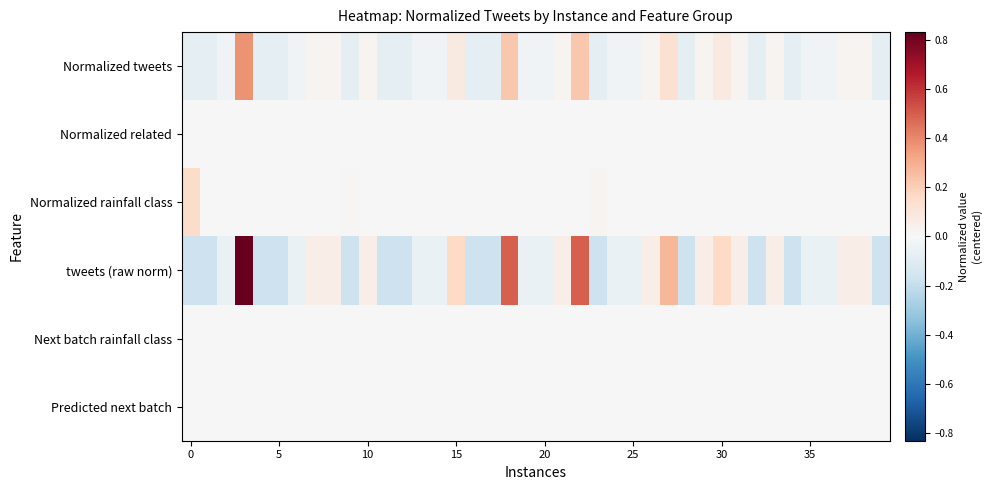

Which series has the largest total across all categories?

Normalized tweets